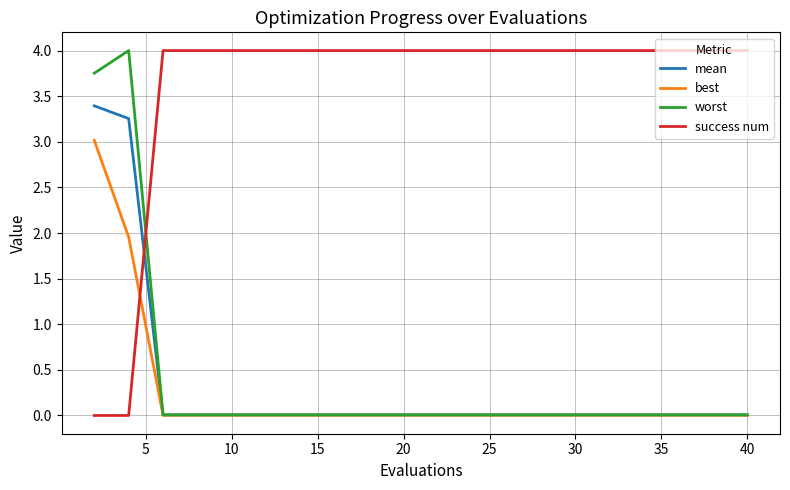

How many intersections are there between success num and worst?

1